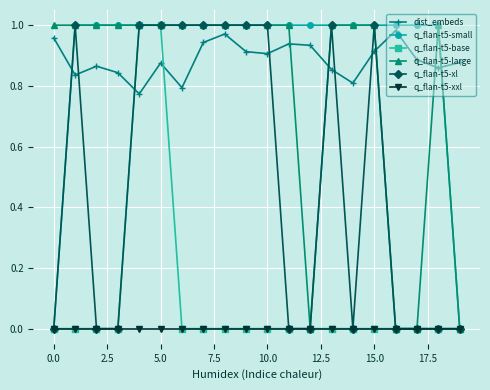

True or false: q_flan-t5-xxl and dist_embeds intersect in this chart.

False